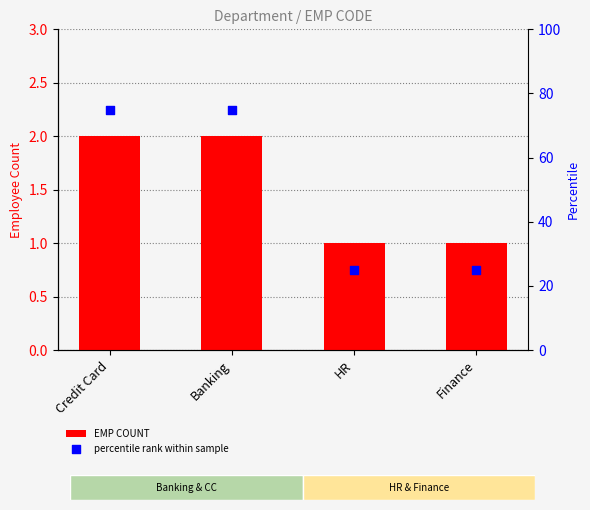

What are all the series names shown in the legend?

EMP COUNT, percentile rank within sample